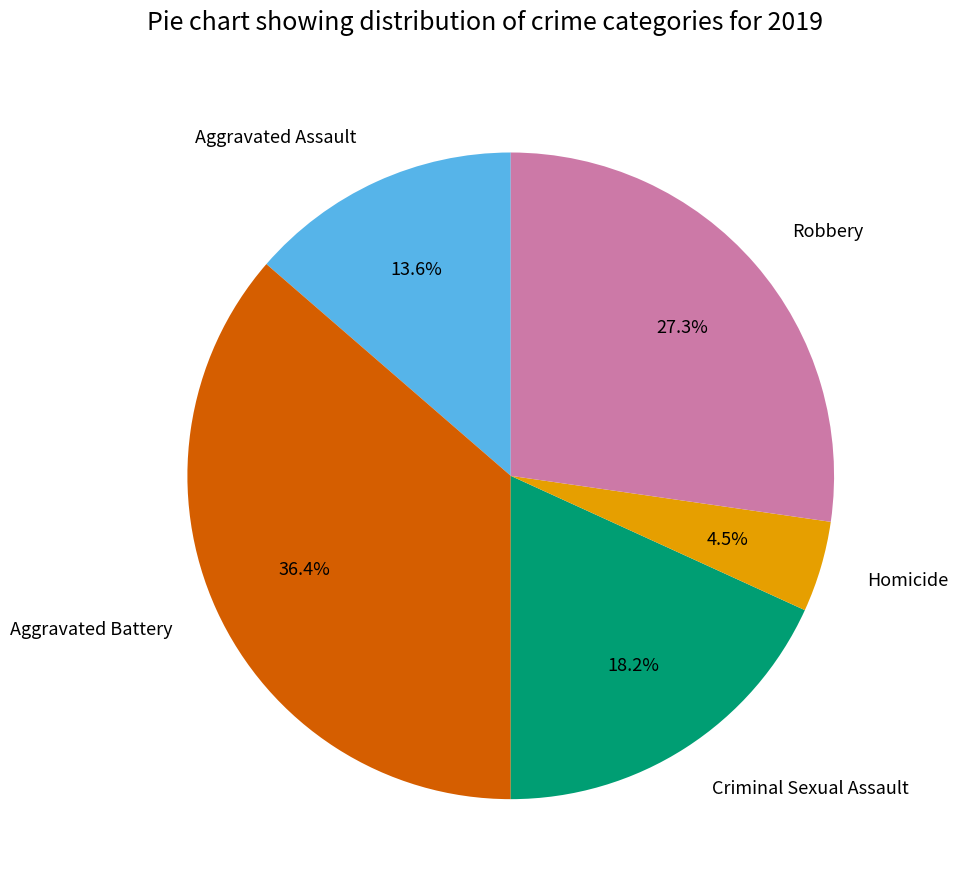

To the nearest percent, what is the combined percentage of Robbery and Homicide?

32%